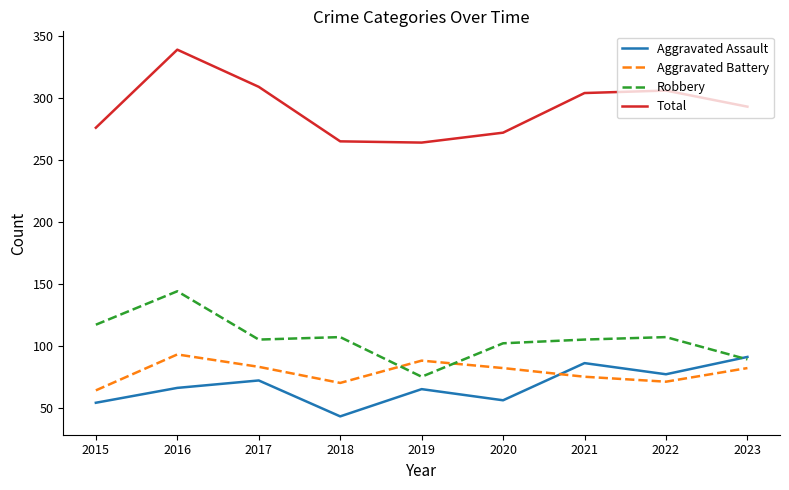

In Aggravated Assault, how many points are lower than both neighbors (excluding endpoints)?

3